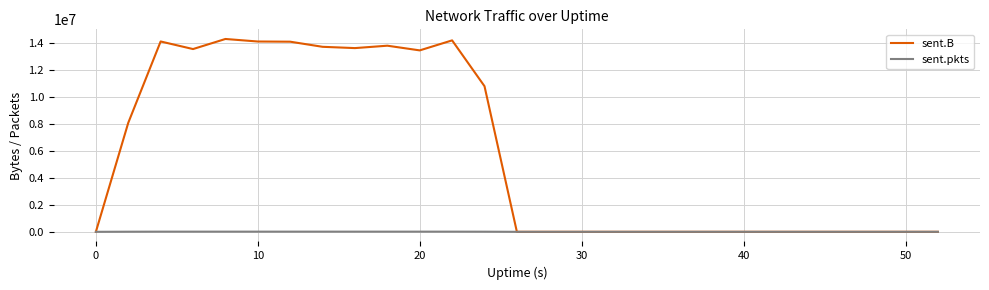

List the series in order of their overall mean, lowest first.

sent.pkts, sent.B